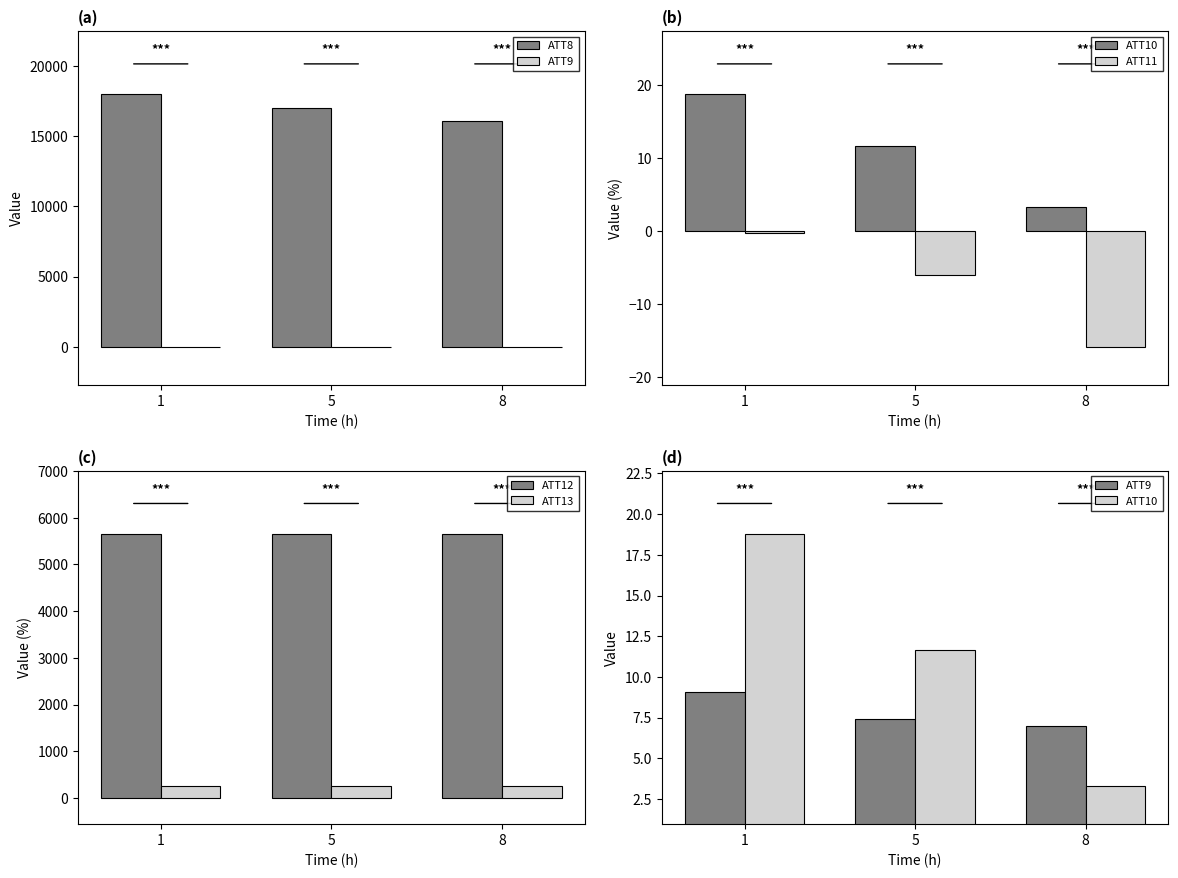

True or false: ATT12 has a value of 1407.8 at 8.

False